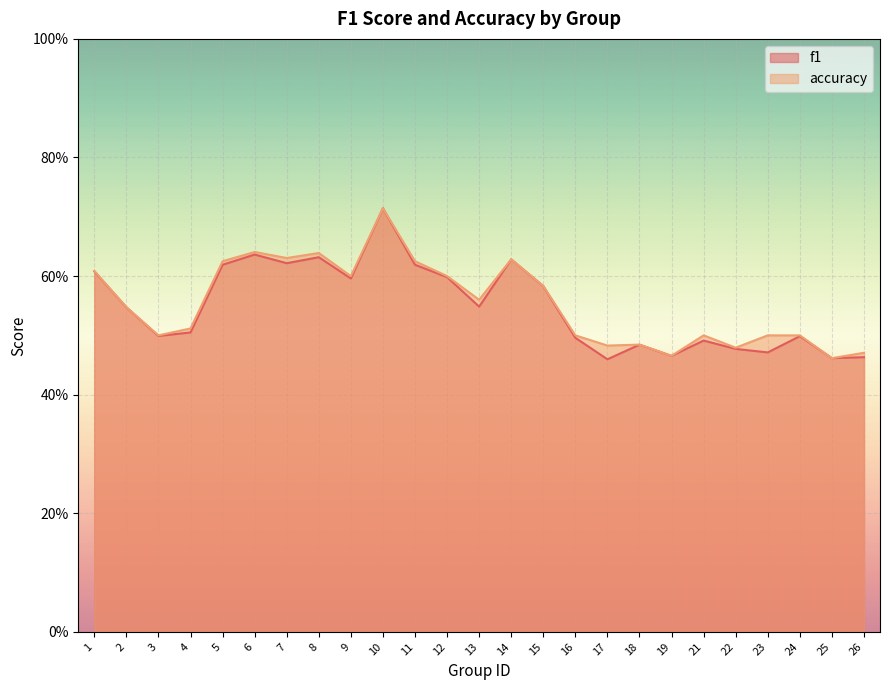

List the labels in order of accuracy value, largest first.

10, 6, 8, 7, 14, 5, 11, 1, 9, 12, 15, 13, 2, 4, 3, 16, 21, 23, 24, 18, 17, 22, 26, 19, 25